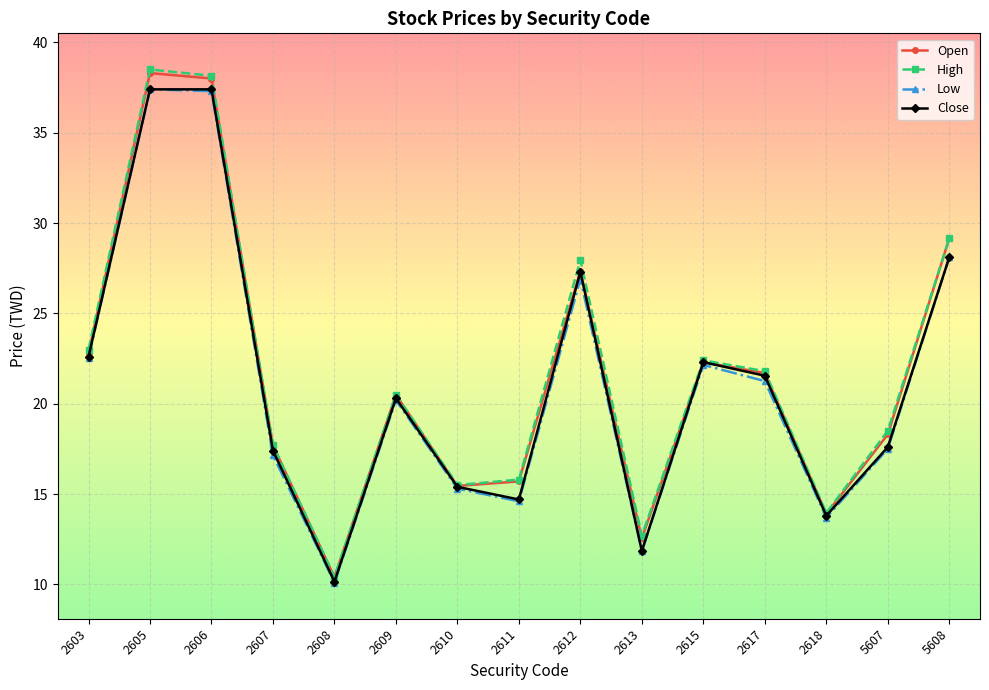

The Close series shows 14.7 at 2611. True or false?

True